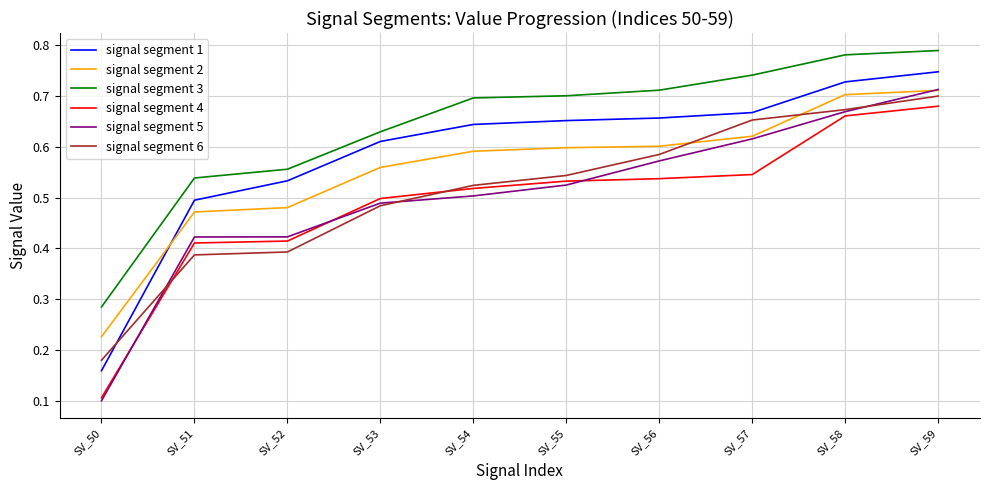

What is the minimum value shown in the chart?

0.1